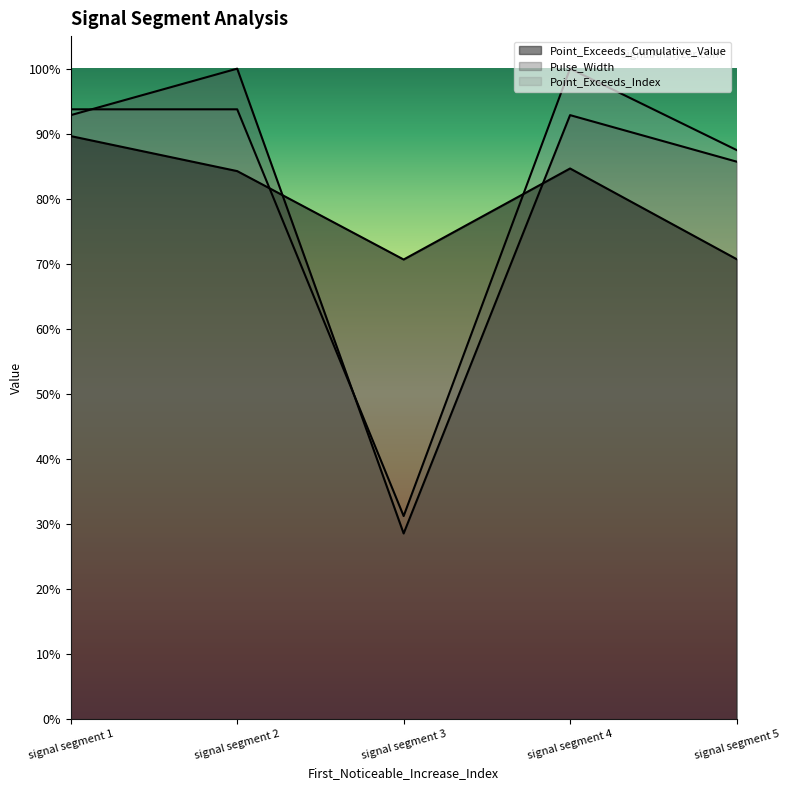

Is it true that Point_Exceeds_Index equals 0.9 at signal segment 1?

True